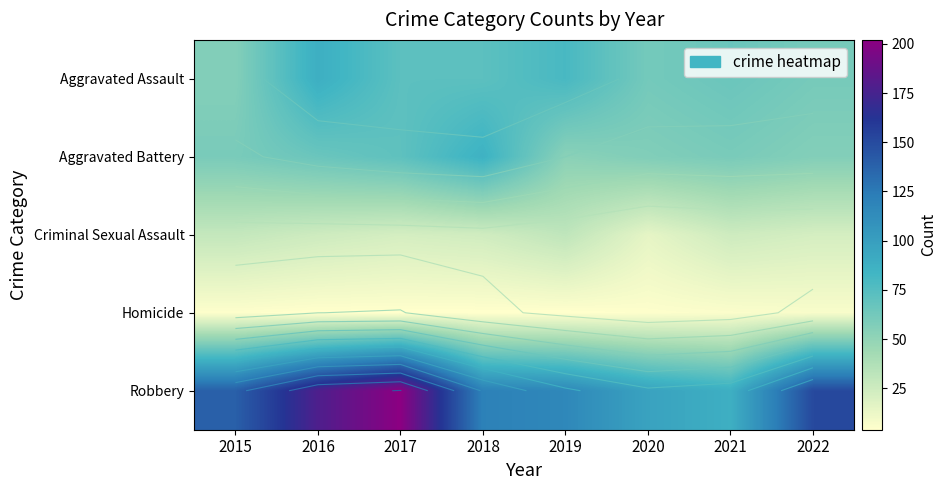

Where is Criminal Sexual Assault nearest to the value 23?

2017